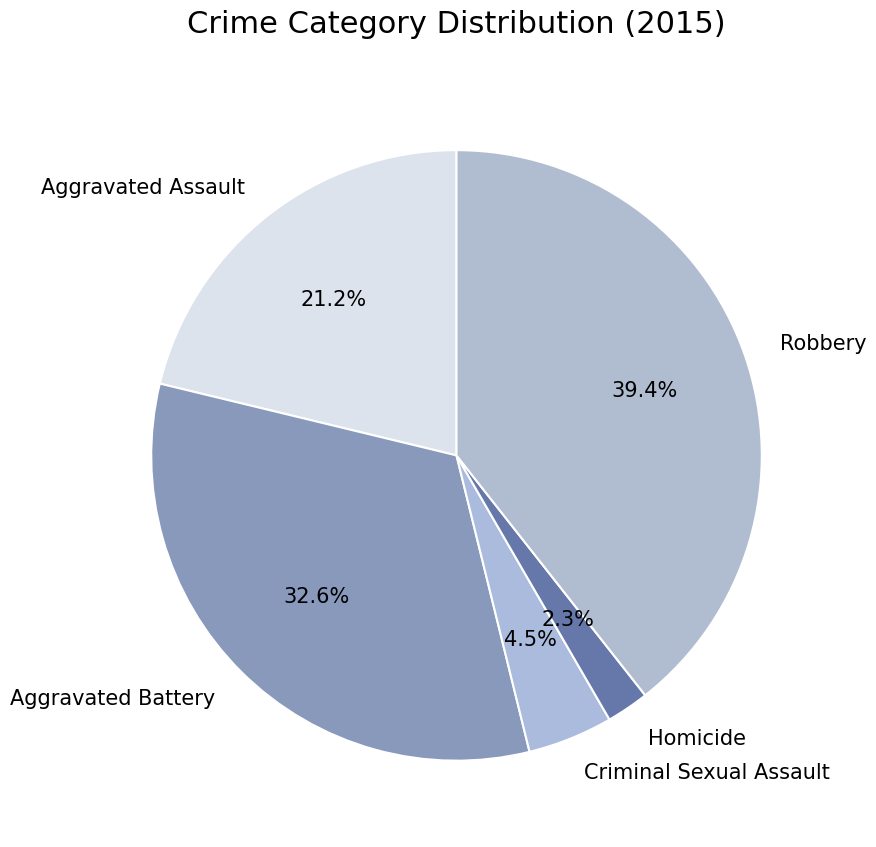

Is it true that Criminal Sexual Assault is 11% of the pie?

False